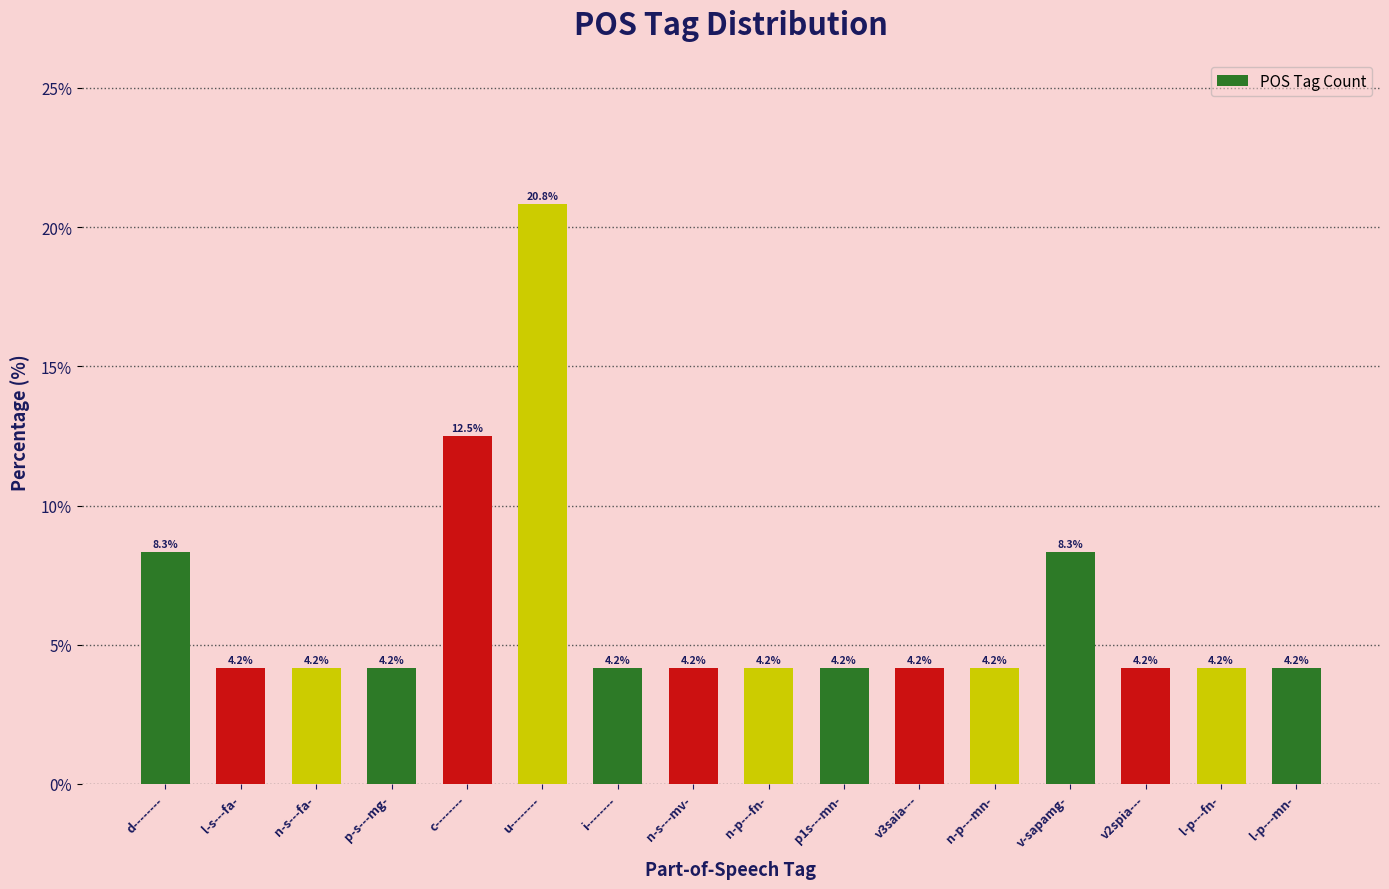

Are the bars grouped side by side (vs. stacked)?

No